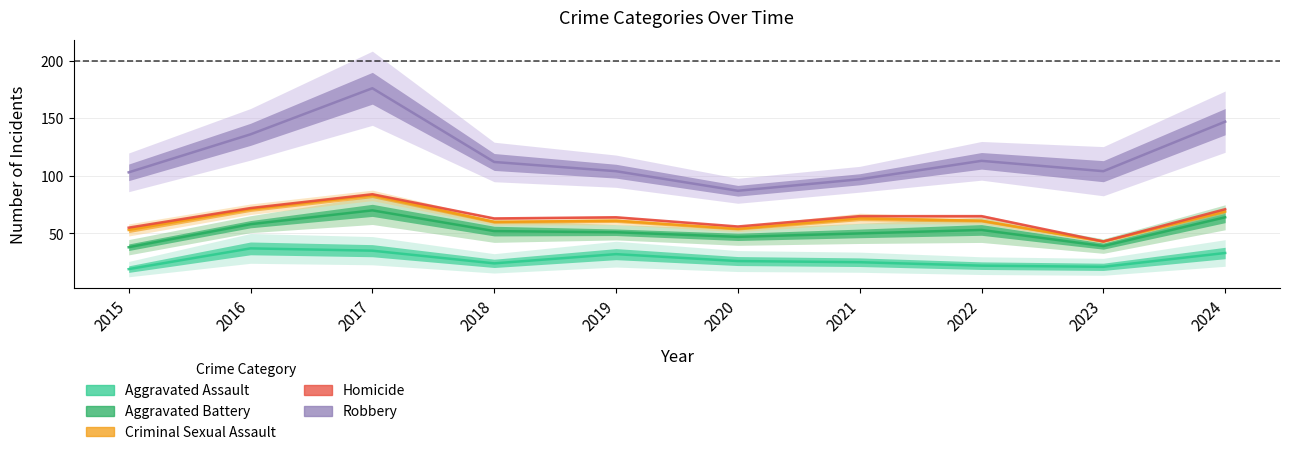

Reading right to left, transcribe all the data shown in this chart.

Aggravated Assault: 2024=33	2023=21	2022=22	2021=25	2020=26	2019=32	2018=24	2017=35	2016=37	2015=19
Aggravated Battery: 2024=31	2023=18	2022=31	2021=25	2020=21	2019=19	2018=28	2017=35	2016=21	2015=19
Criminal Sexual Assault: 2024=5	2023=4	2022=8	2021=13	2020=7	2019=10	2018=8	2017=13	2016=13	2015=15
Homicide: 2024=2	2023=0	2022=4	2021=2	2020=2	2019=3	2018=3	2017=1	2016=1	2015=2
Robbery: 2024=76	2023=61	2022=48	2021=32	2020=31	2019=40	2018=49	2017=92	2016=64	2015=48